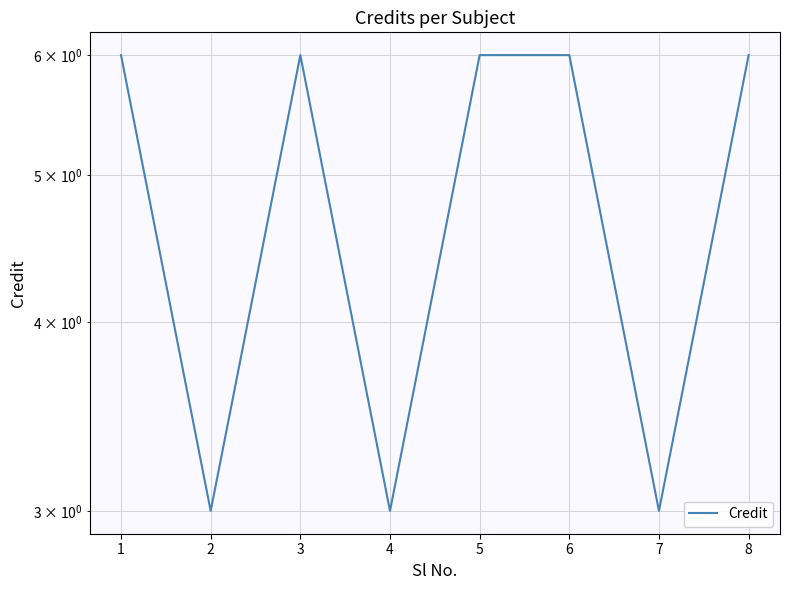

What is the smallest value displayed?

3